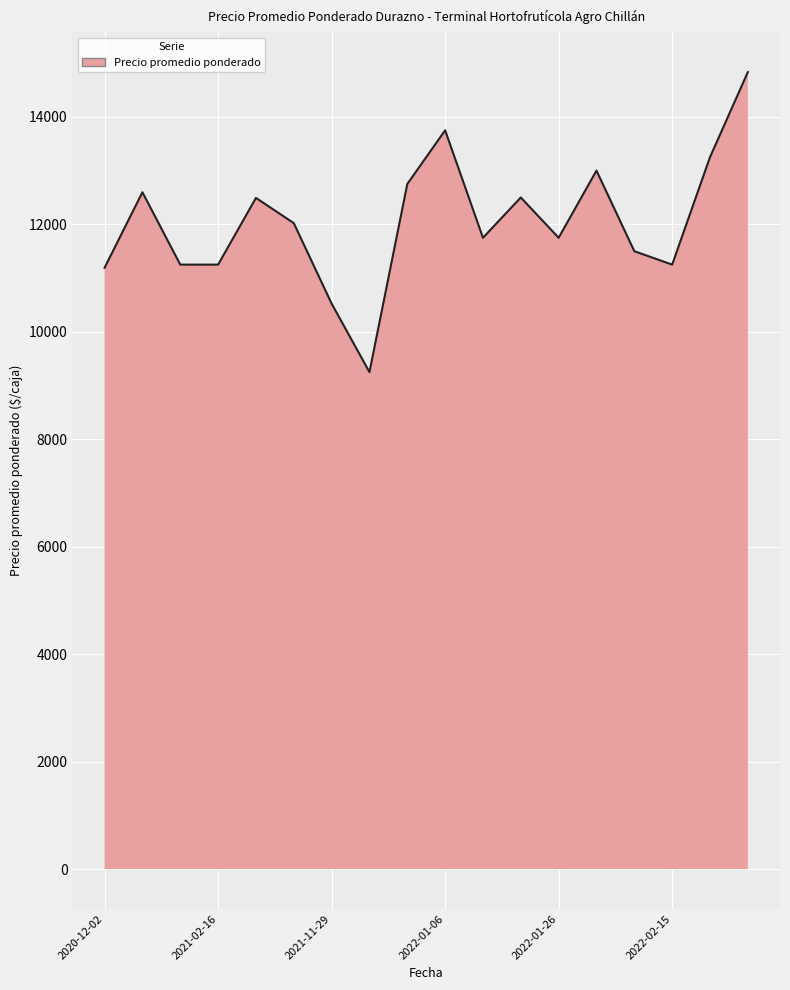

What is the difference between the maximum and minimum values?

5583.3